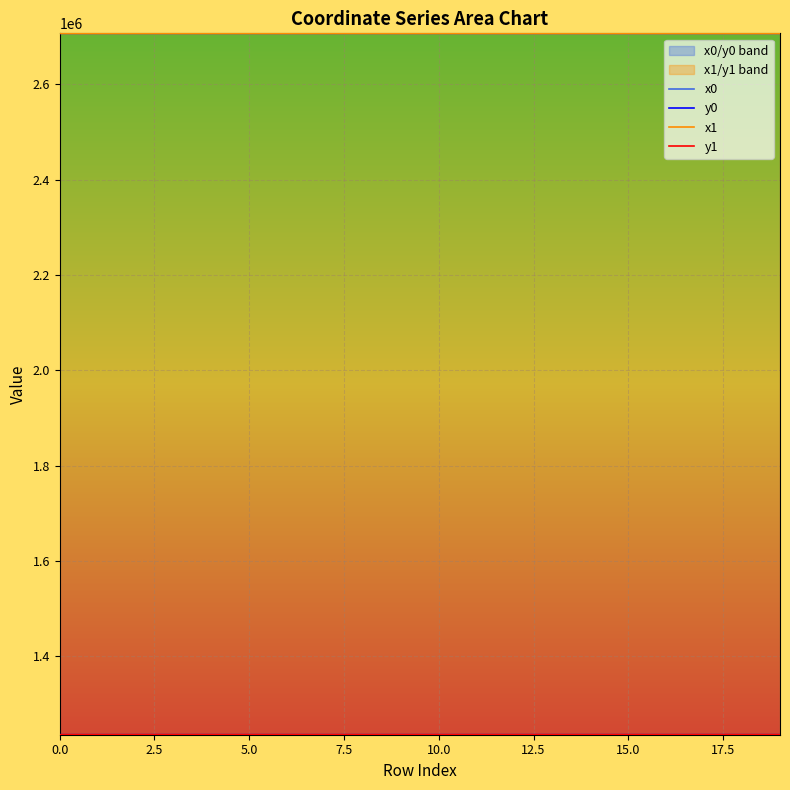

How many interior local peaks does the x0 series have?

4